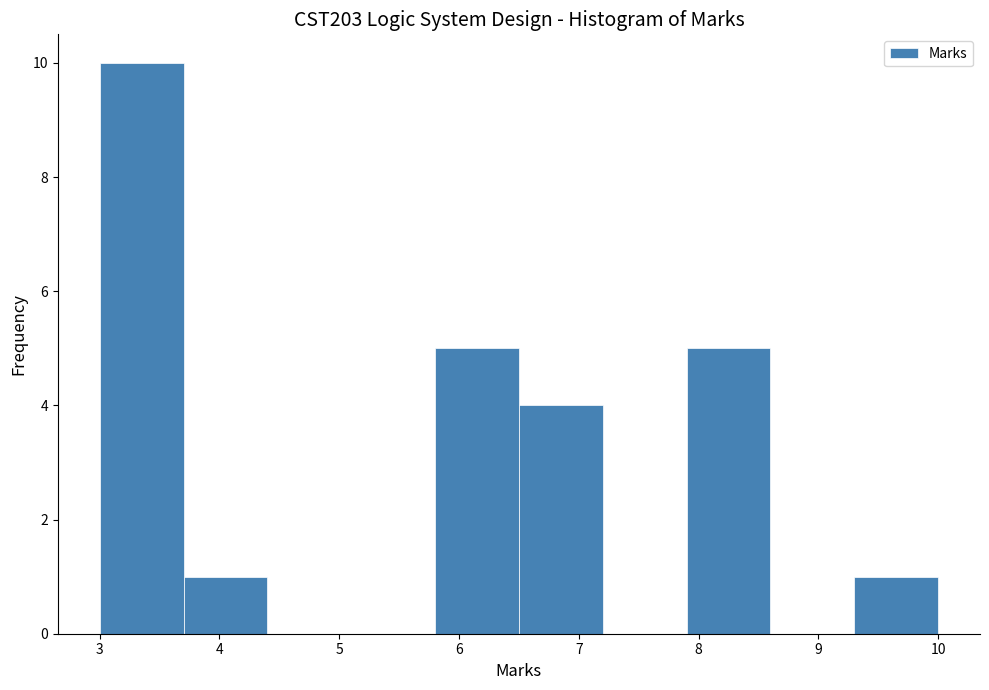

Reading left to right, list every bar in this chart as the range it spans on the x-axis followed by its height. The values are not printed on the chart, so give them approximately, as read against the axis.

3.0 to 3.7: 10
3.7 to 4.4: 1
4.4 to 5.1: 0
5.1 to 5.8: 0
5.8 to 6.5: 5
6.5 to 7.2: 4
7.2 to 7.9: 0
7.9 to 8.6: 5
8.6 to 9.3: 0
9.3 to 10.0: 1